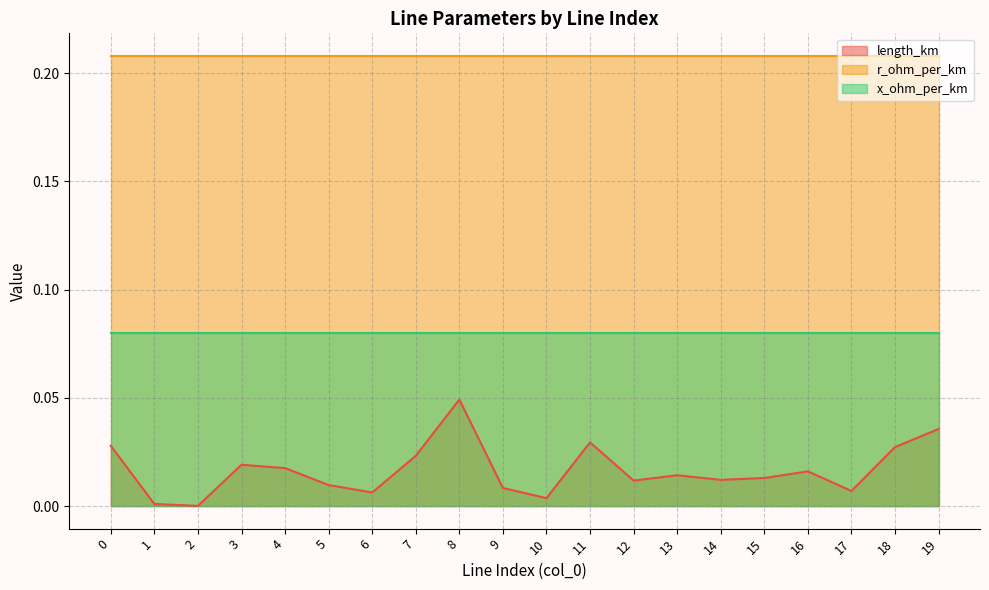

True or false: x_ohm_per_km and length_km intersect in this chart.

False